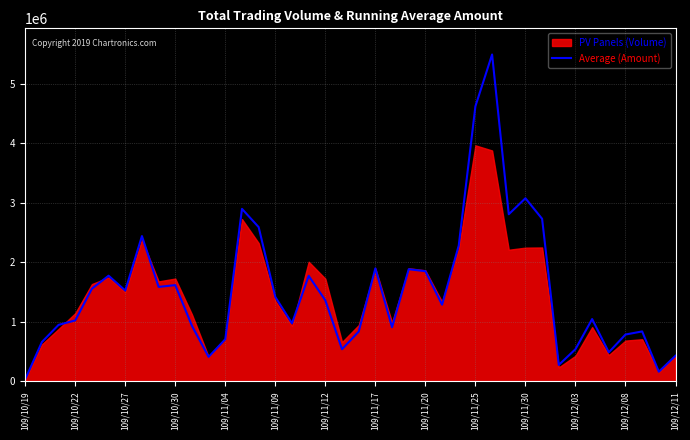

Count the number of values greater than 1360450.

19